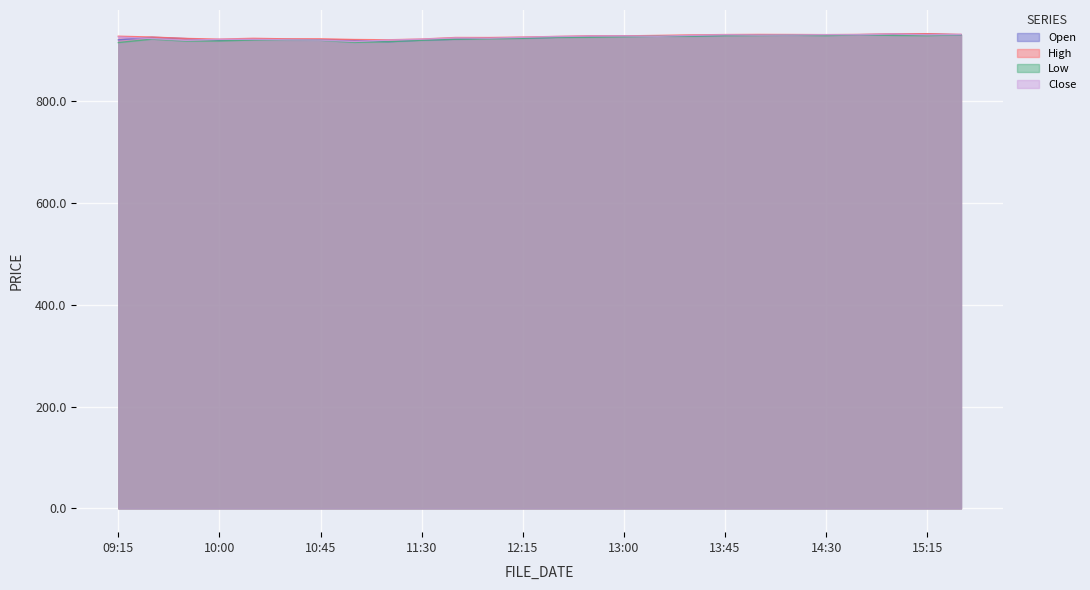

True or false: l and h intersect in this chart.

False